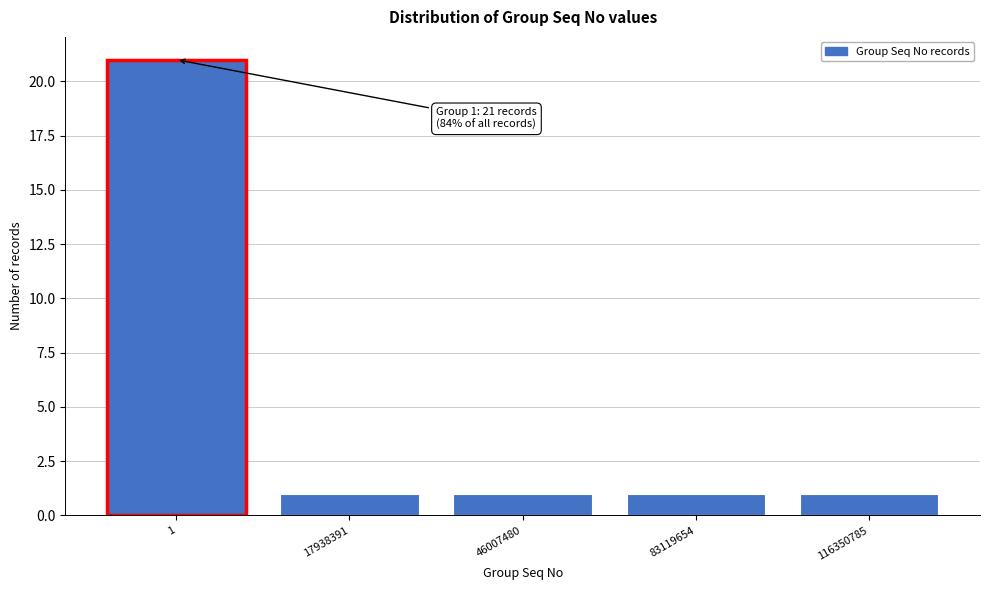

Reading left to right, extract all data points from this chart.

21	1	1	1	1